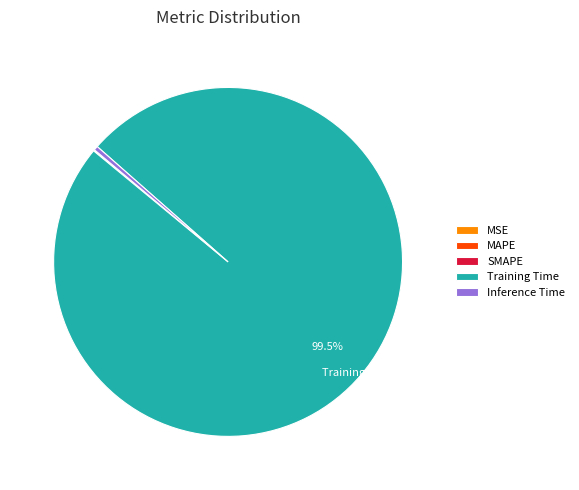

Between Training Time and Inference Time, which is larger?

Training Time